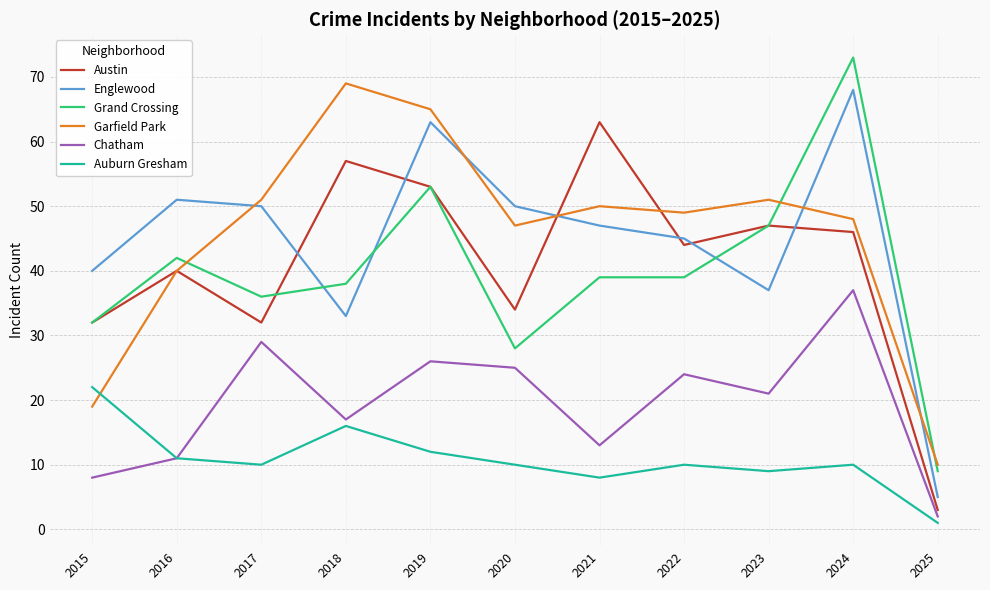

The value of Chatham at 2019 is 26. True or false?

True